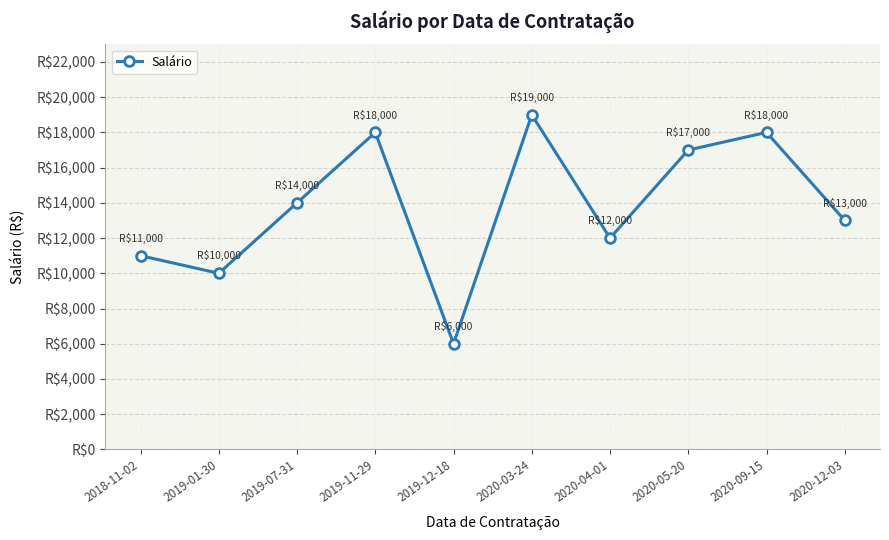

Where is the first local minimum?

2019-01-30